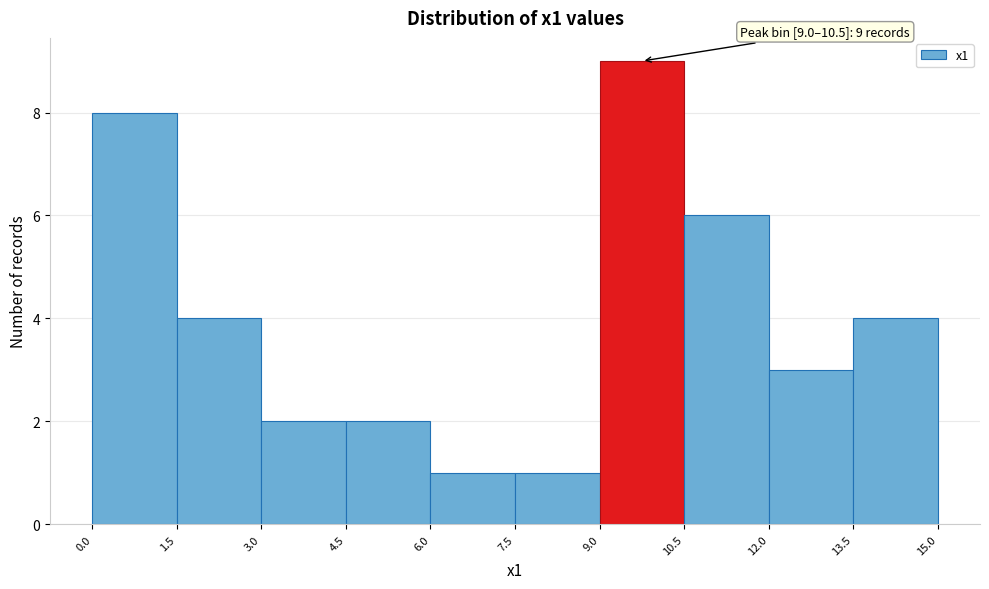

Which range on the x-axis has the tallest bar?

9.0 to 10.5